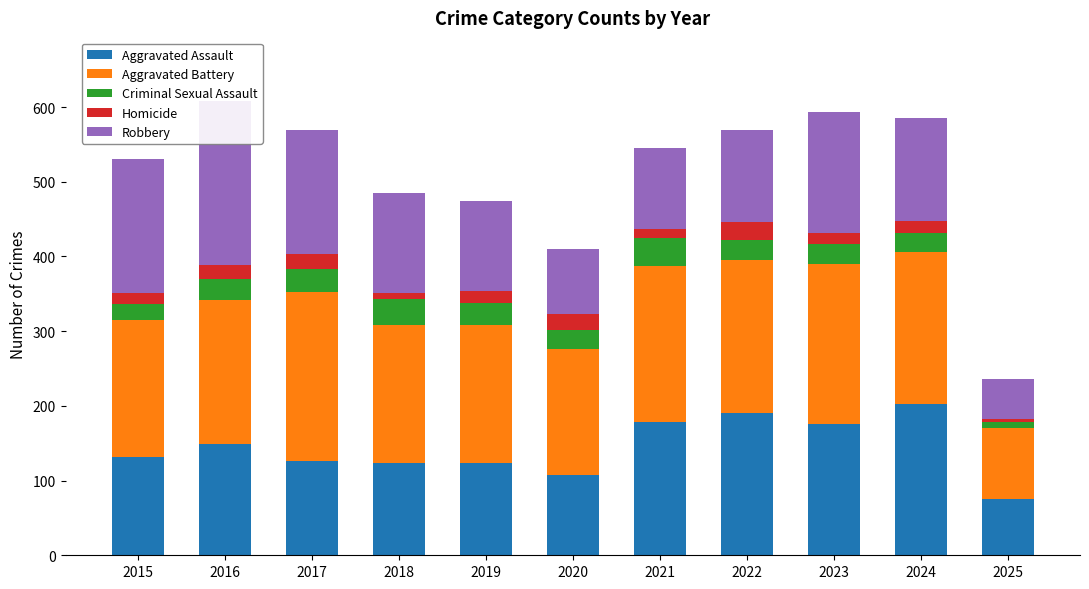

Which category has the highest value in the Criminal Sexual Assault series?

2021